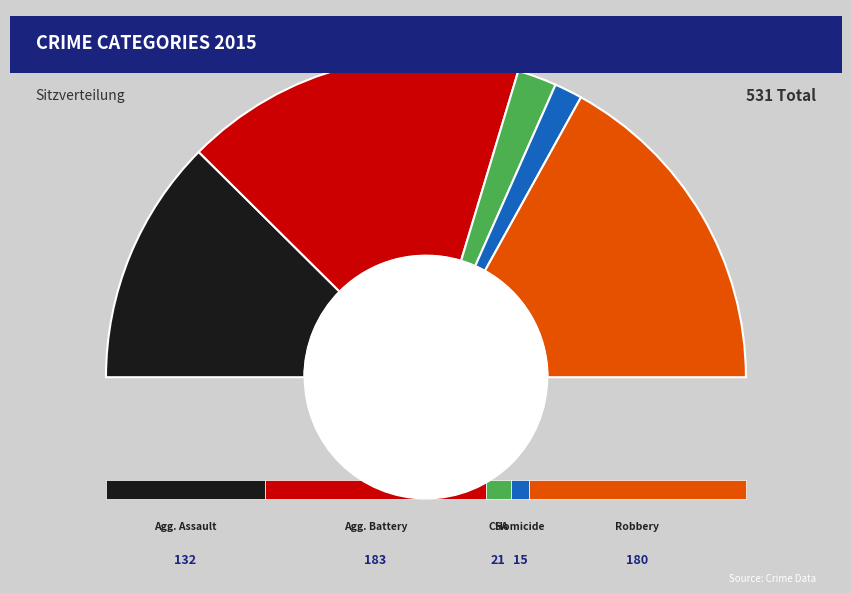

What percentage is NOT represented by Criminal Sexual Assault?

96.0%